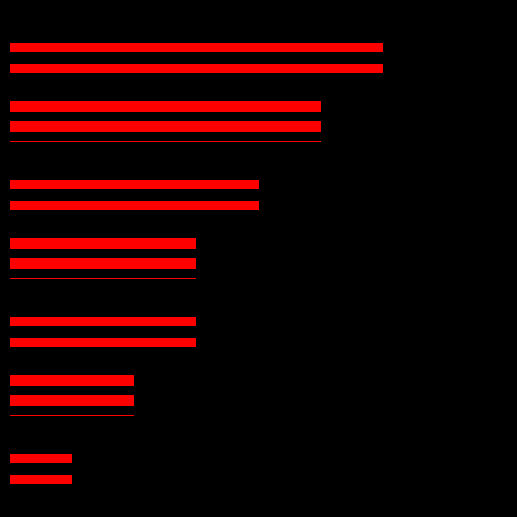

Is it true that the value at Molino mezclador is 3?

True